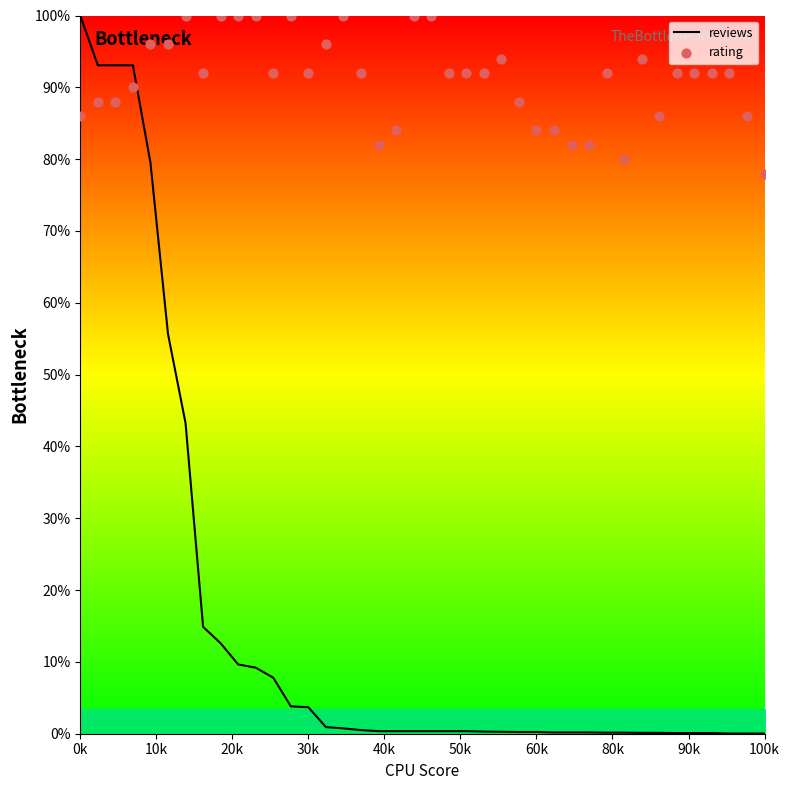

Which series has the largest total across all categories?

rating